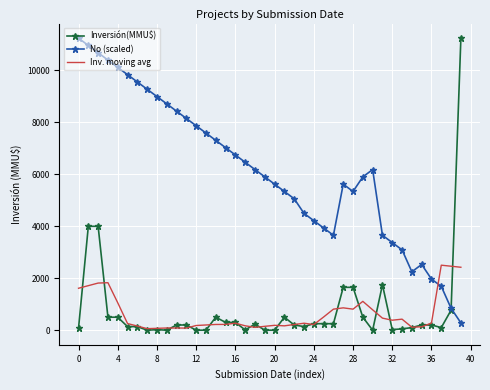

True or false: No (scaled) and Inv. moving avg intersect in this chart.

True